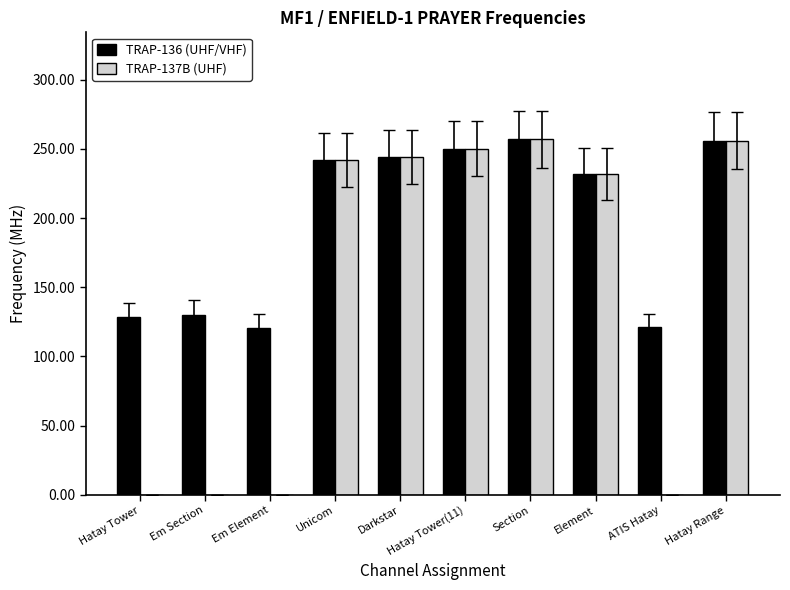

Where is TRAP-136 (UHF/VHF) nearest to the value 188?

Element